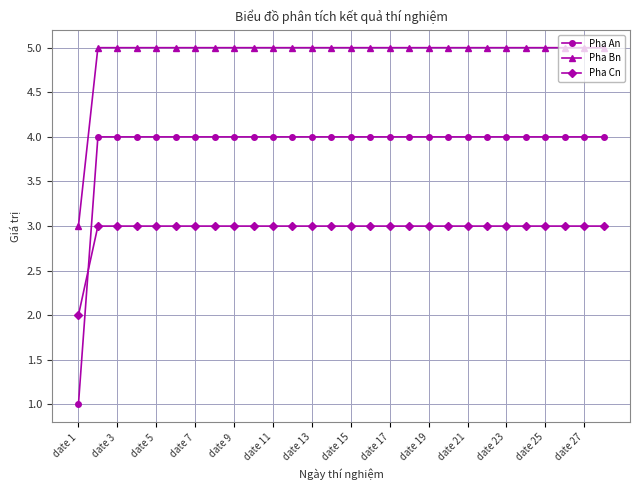

How many Pha An values are between 4 and 5?

27